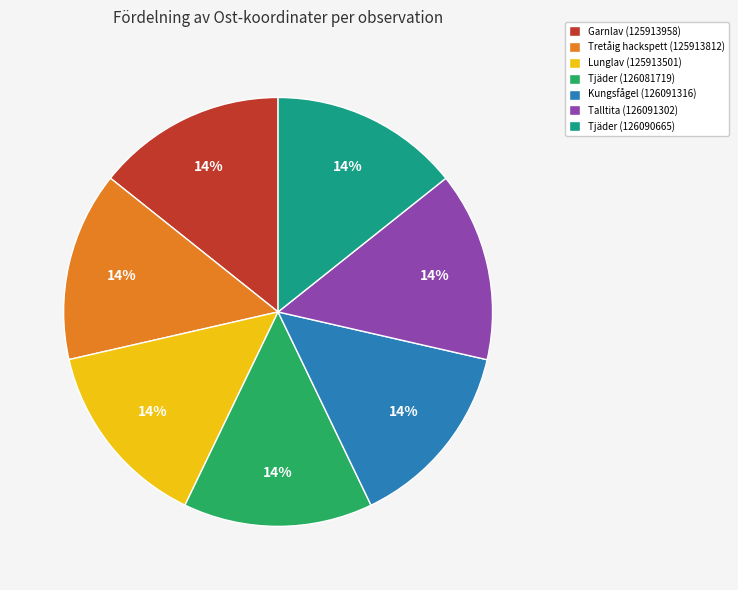

How many slices are in this pie chart?

7